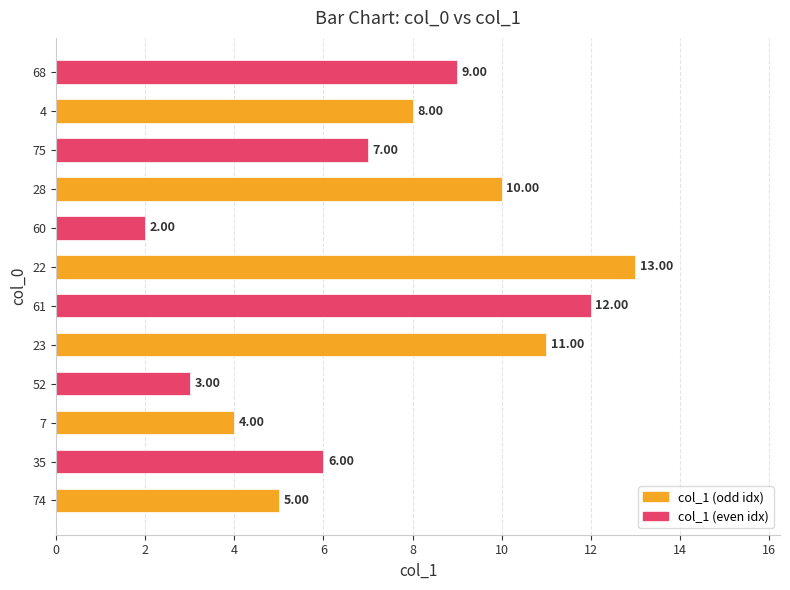

What is the difference between the values at 52 and 28?

7.0